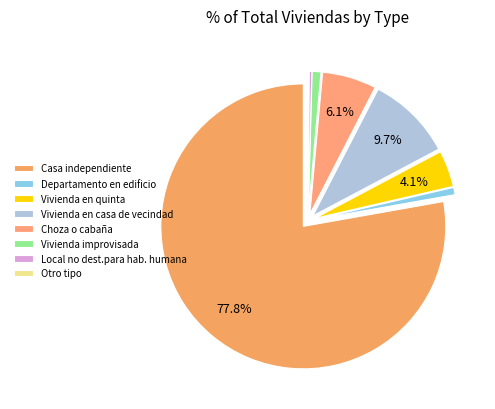

What percentage is the Casa independiente slice, to the nearest percent?

78%